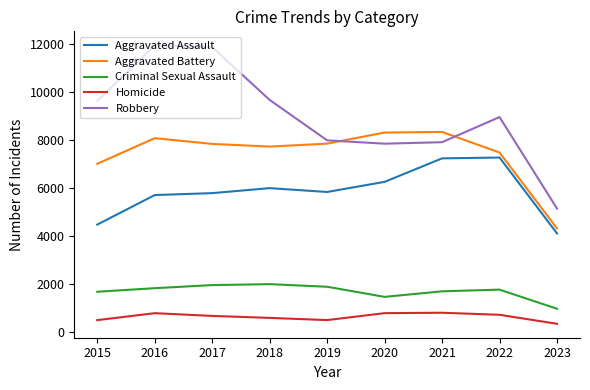

Where does the Homicide series first go above 672?

2016